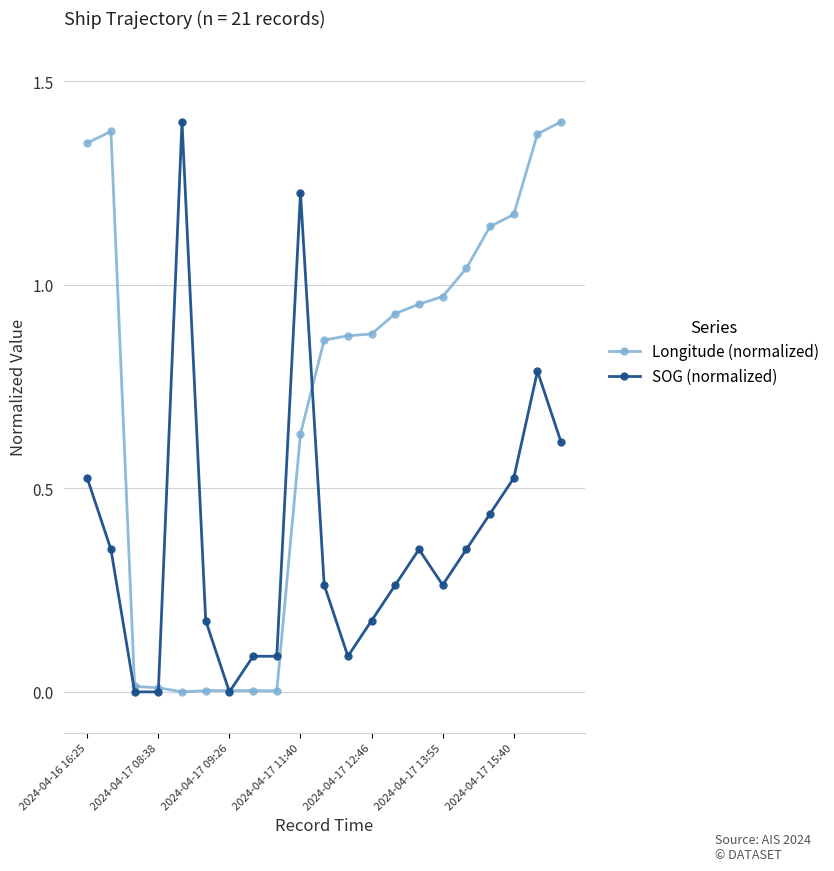

List the series in order of their overall mean, lowest first.

SOG (normalized), Longitude (normalized)